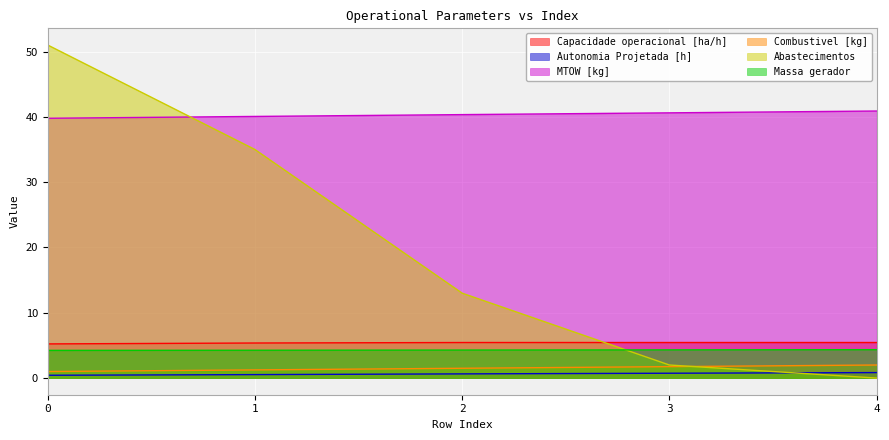

What is the value of the Autonomia Projetada [h] point at the 5th from the left?

0.8